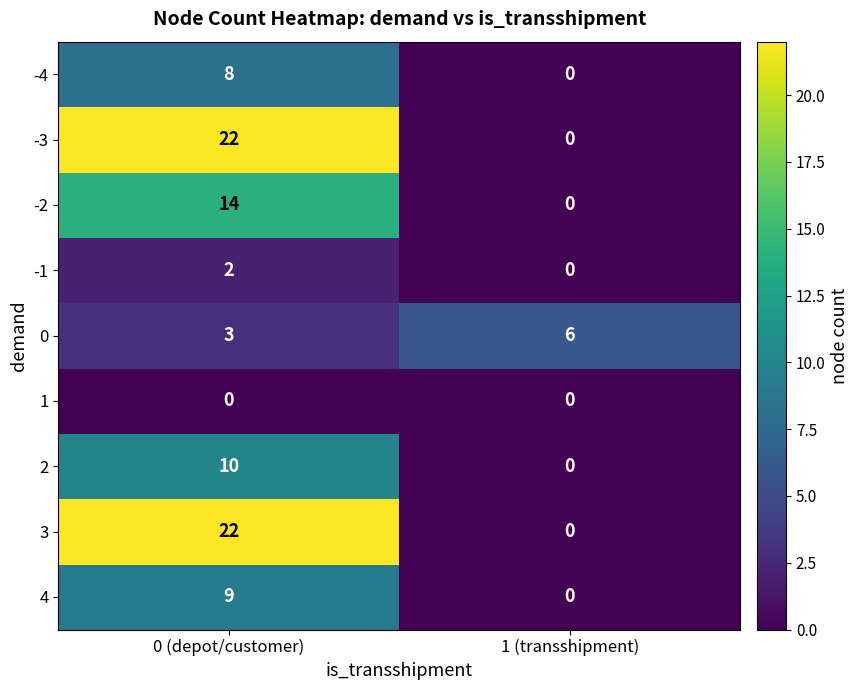

What is the maximum value shown in the chart?

22